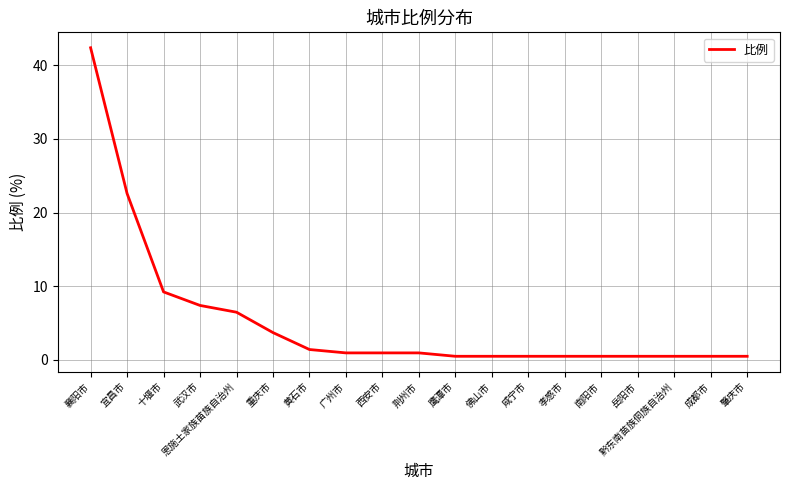

What position from the right is 恩施土家族苗族自治州?

15